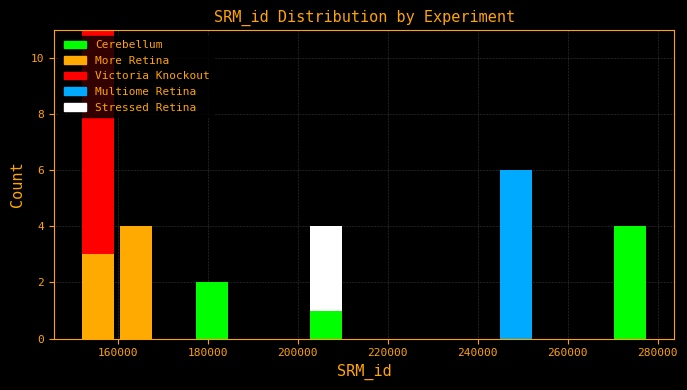

Reading left to right, list every stacked bar in this chart as the range it spans on the x-axis followed by its total height. Neither the bar edges nor the heights are printed on the chart, so give them approximately, as read against the axes.

152000 to 160000: 11
160000 to 168000: 4
168000 to 176000: 0
176000 to 186000: 2
186000 to 194000: 0
194000 to 202000: 0
202000 to 210000: 4
210000 to 218000: 0
218000 to 228000: 0
228000 to 236000: 0
236000 to 244000: 0
244000 to 252000: 6
252000 to 262000: 0
262000 to 270000: 0
270000 to 278000: 4